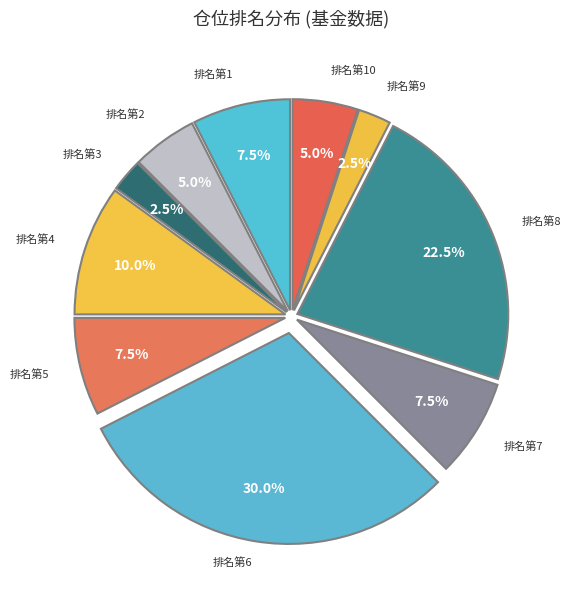

How many segments does this pie chart have?

10